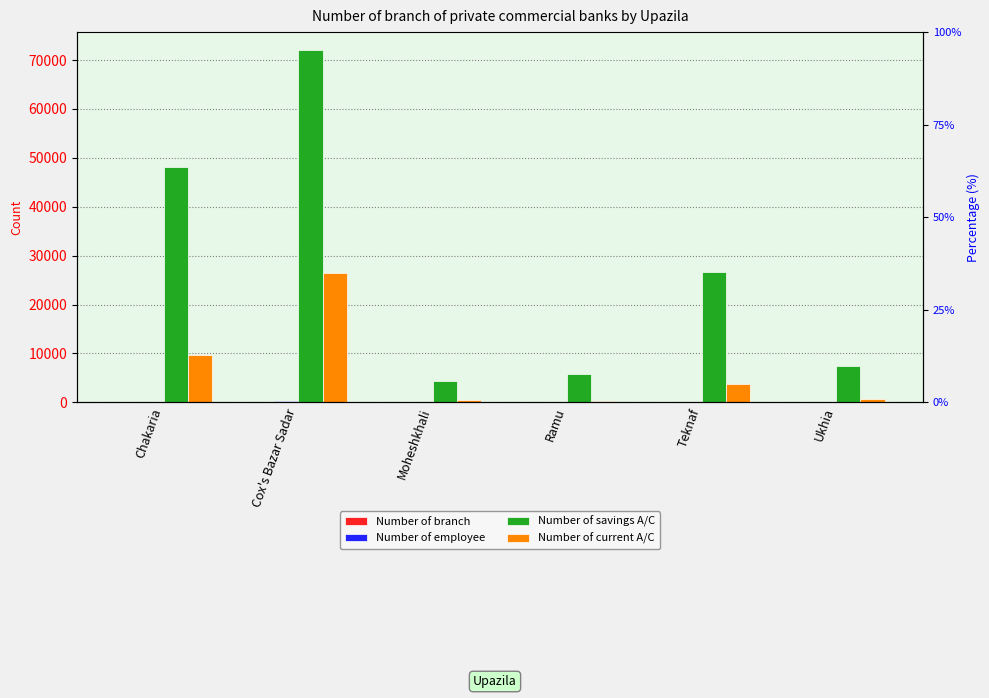

Count the number of categories in the chart.

6